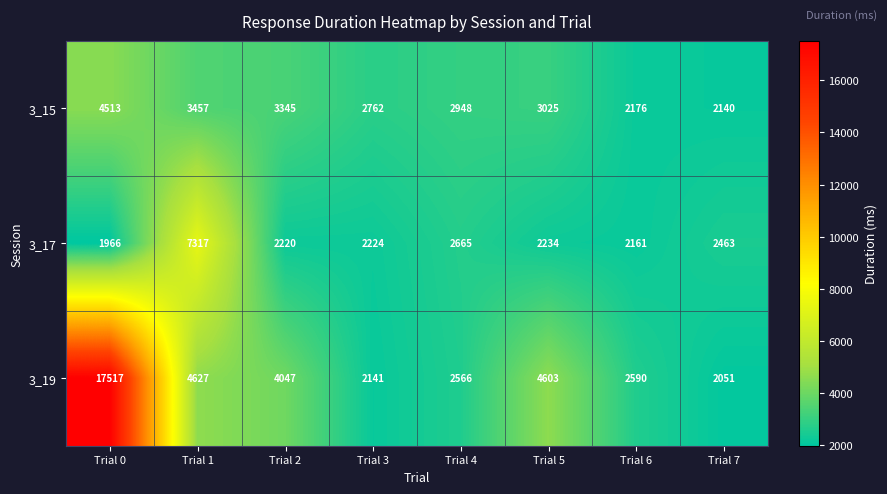

How many values in the 3_15 series are below 3025?

4